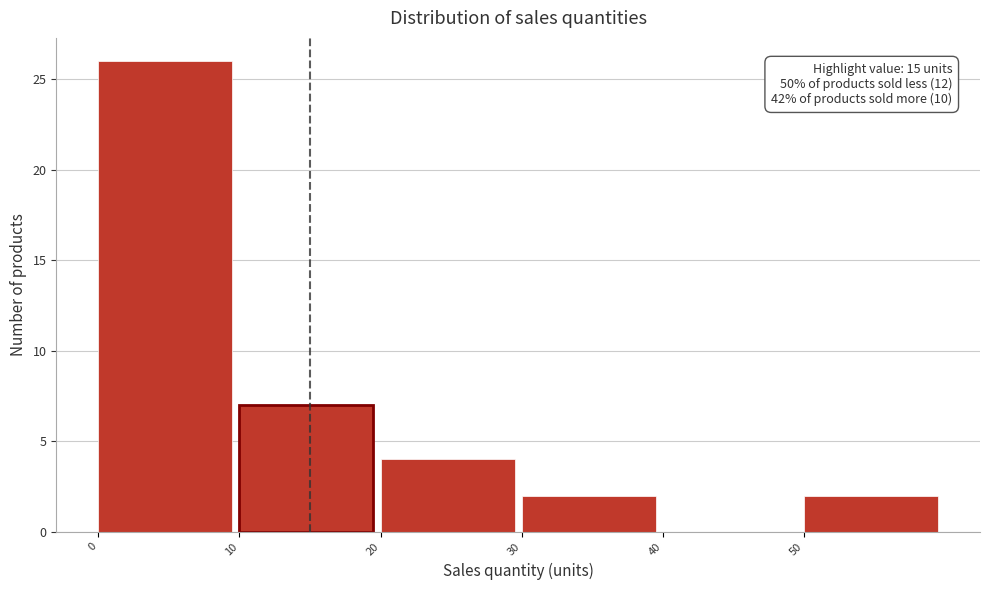

Which range on the x-axis has the tallest bar?

0 to 10